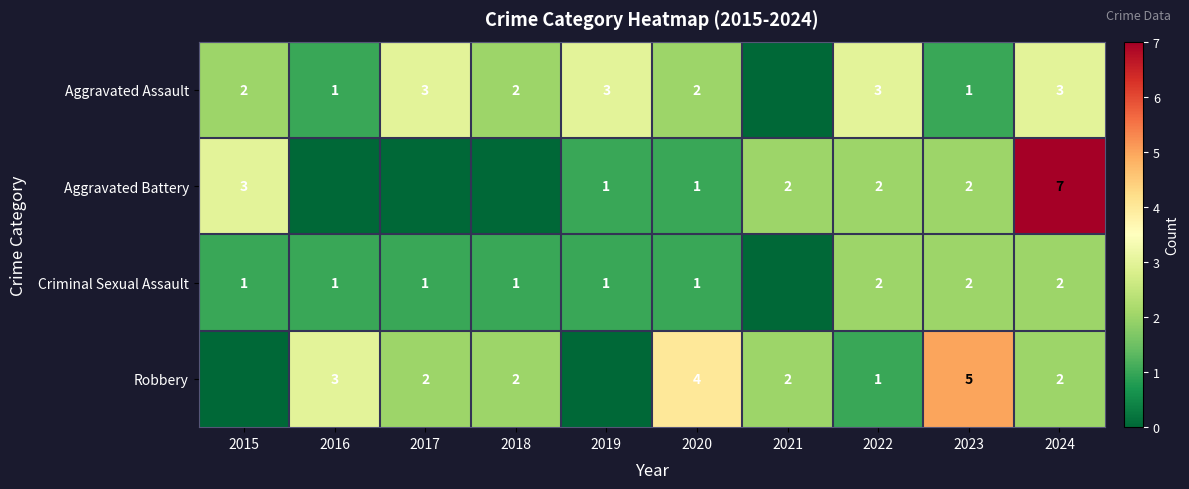

What is the difference between the highest and lowest values at 2024?

5